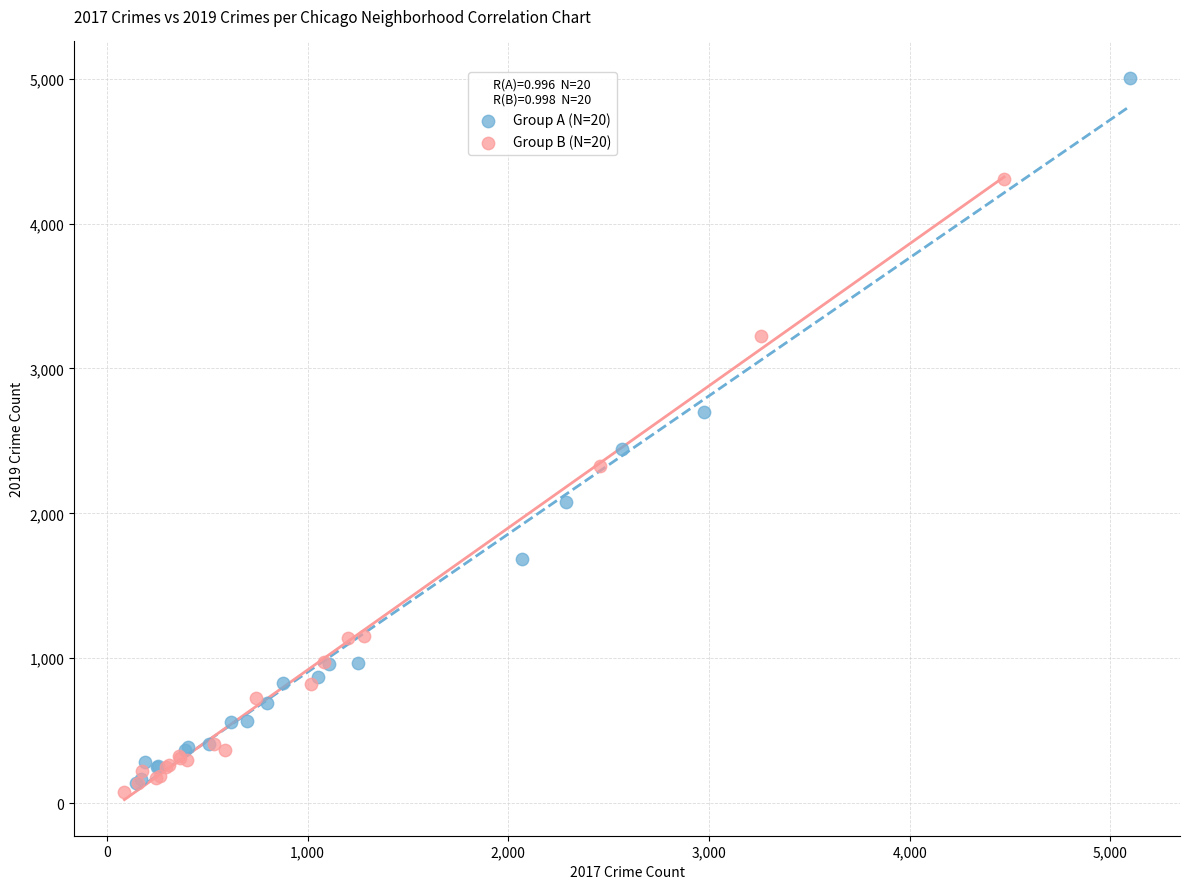

What are all the series names shown in the legend?

Group A (N=20), Group B (N=20)